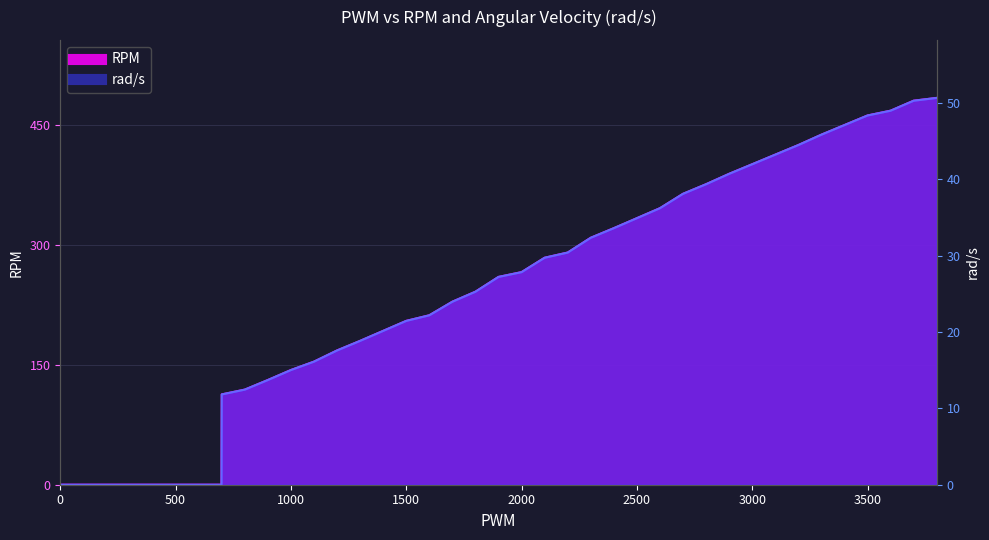

Rank the series at 1100 from highest to lowest value.

RPM, rad/s